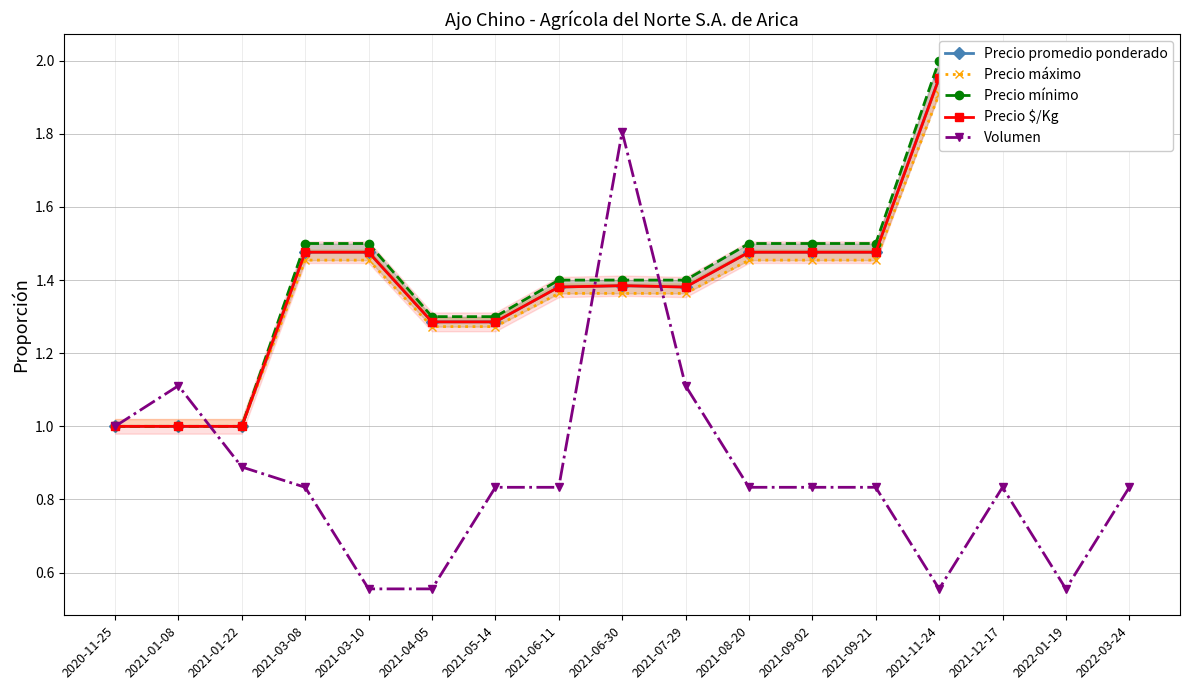

At which category is the sum across all series the highest?

2022-03-24